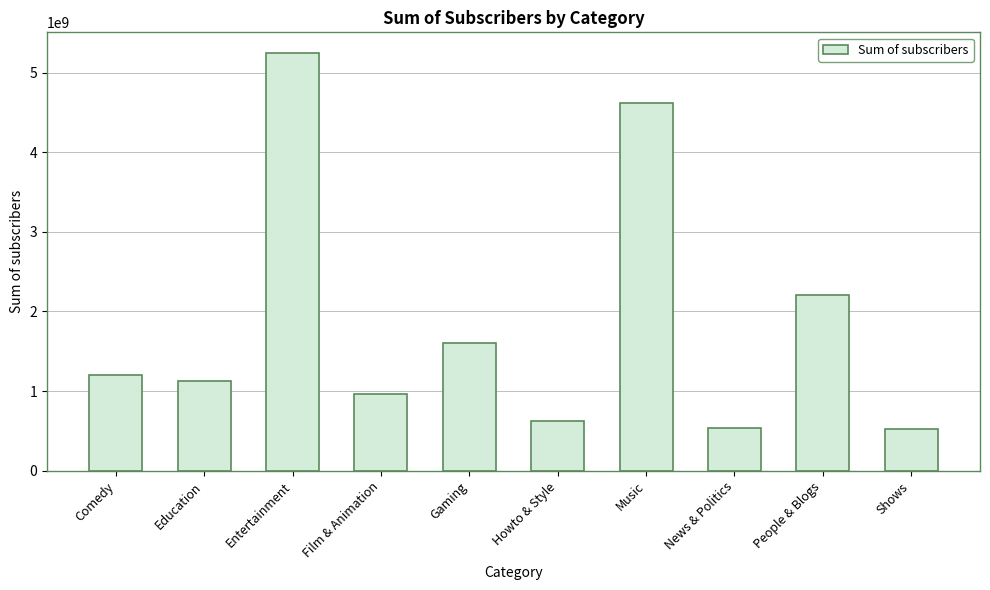

Where is the data nearest to the value 2883050000?

People & Blogs